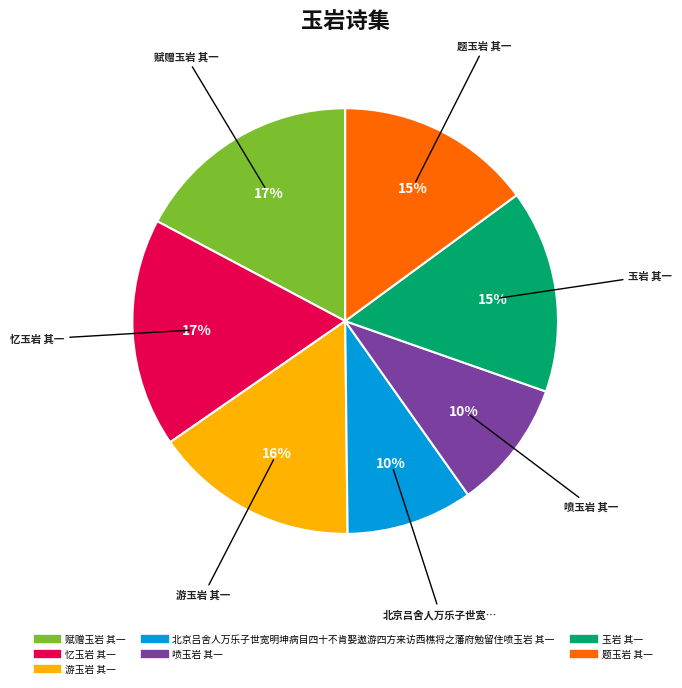

To the nearest percent, what is the average slice percentage?

14%